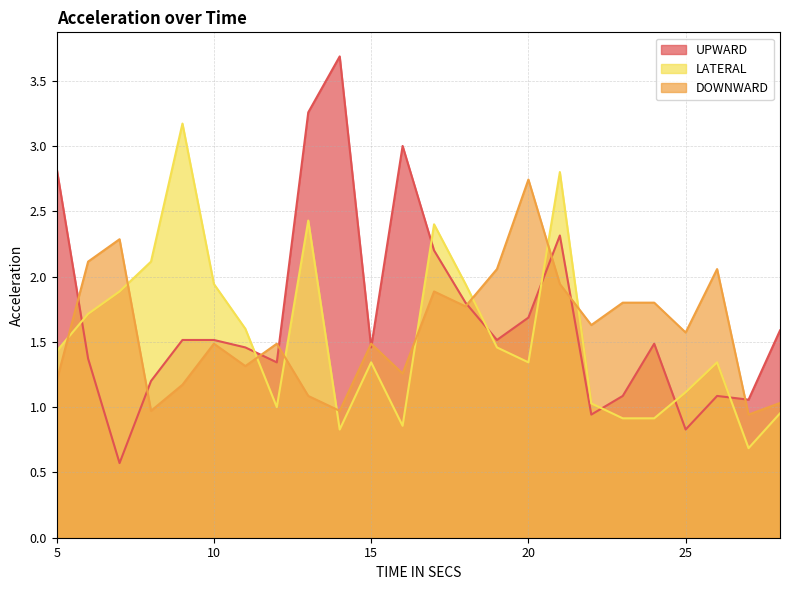

Rank the categories by DOWNWARD value from lowest to highest.

27, 8, 14, 28, 13, 9, 5, 16, 11, 10, 12, 15, 25, 22, 18, 23, 24, 17, 21, 19, 26, 6, 7, 20